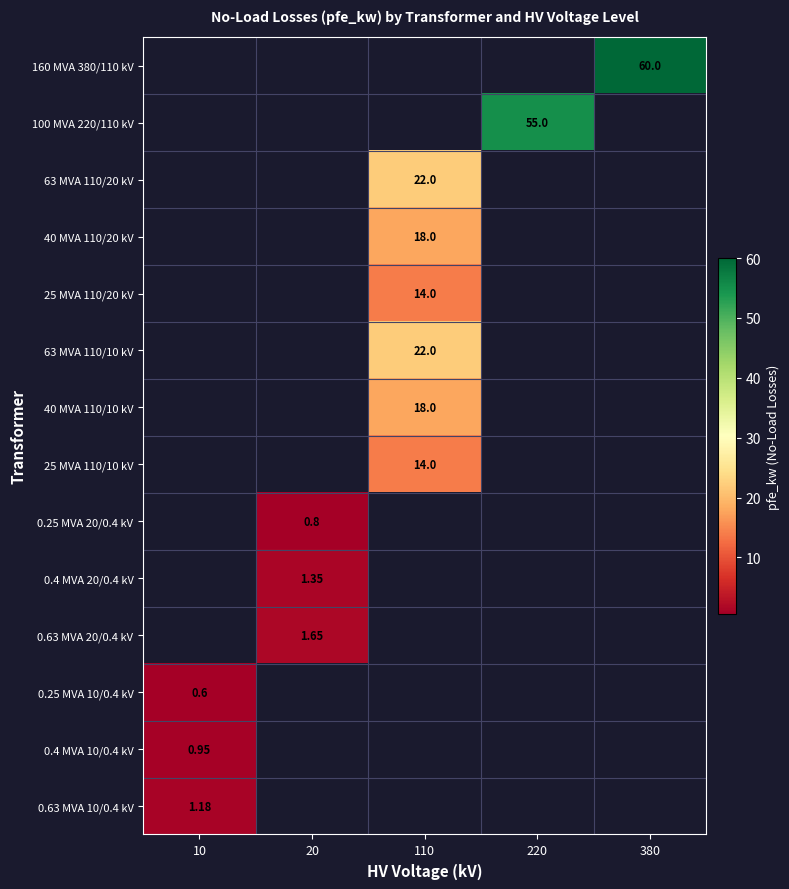

How many data points does each series have?

5